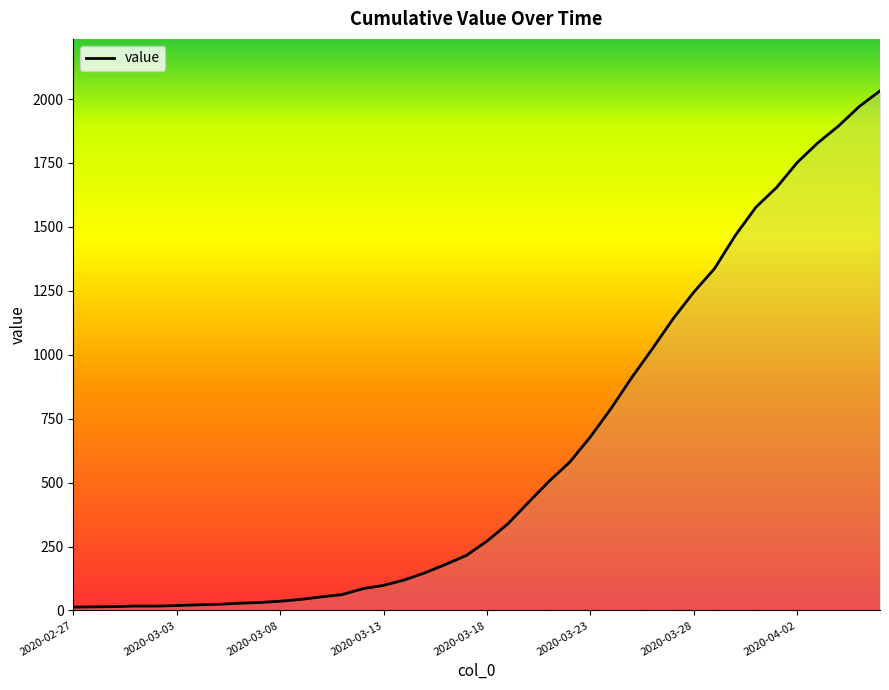

What is the difference between the maximum and minimum values?

2019